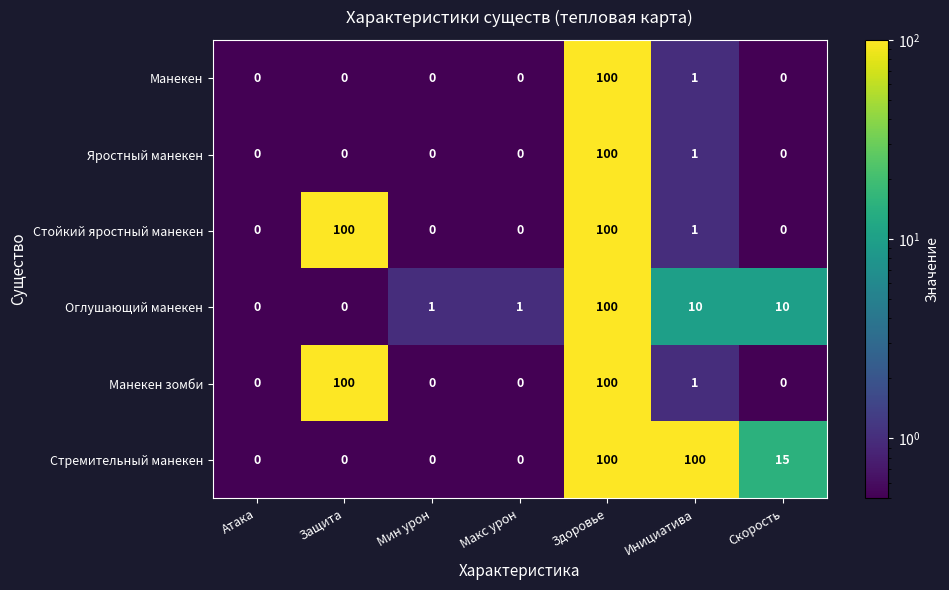

What is the difference between the maximum and minimum values in the Стремительный манекен series?

100